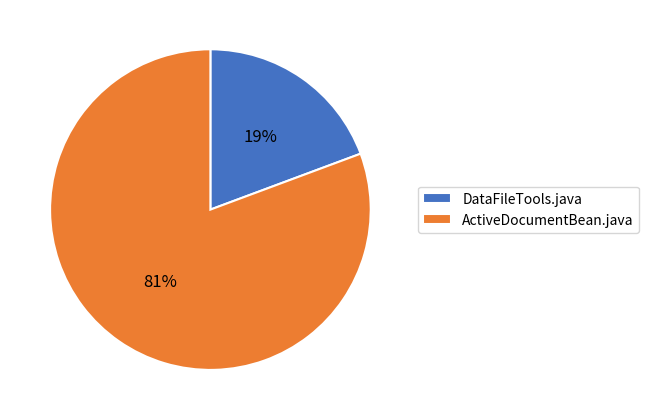

Is the sum of DataFileTools.java and ActiveDocumentBean.java greater than half?

Yes